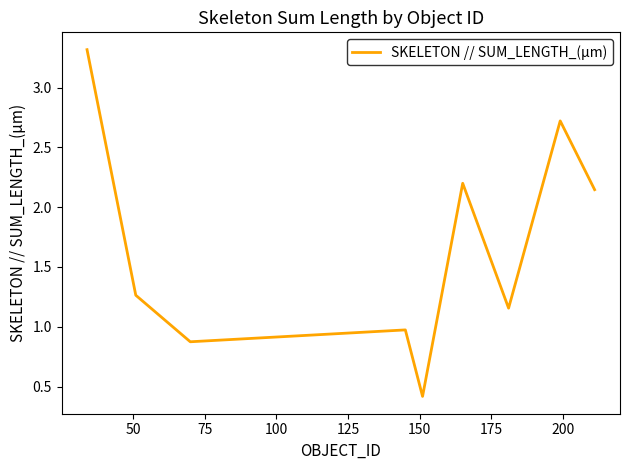

What is the greatest value displayed?

3.3